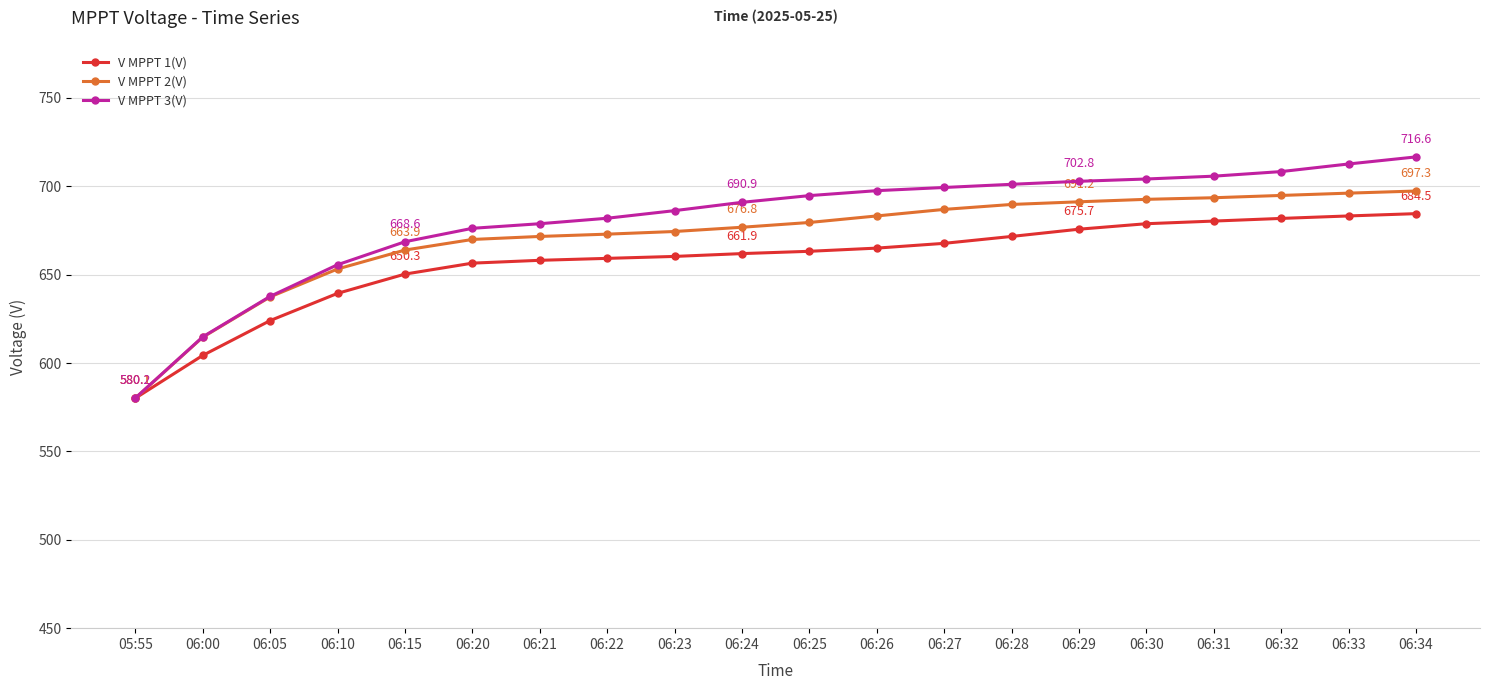

Rank the series by their average value, from highest to lowest.

V MPPT 3(V), V MPPT 2(V), V MPPT 1(V)